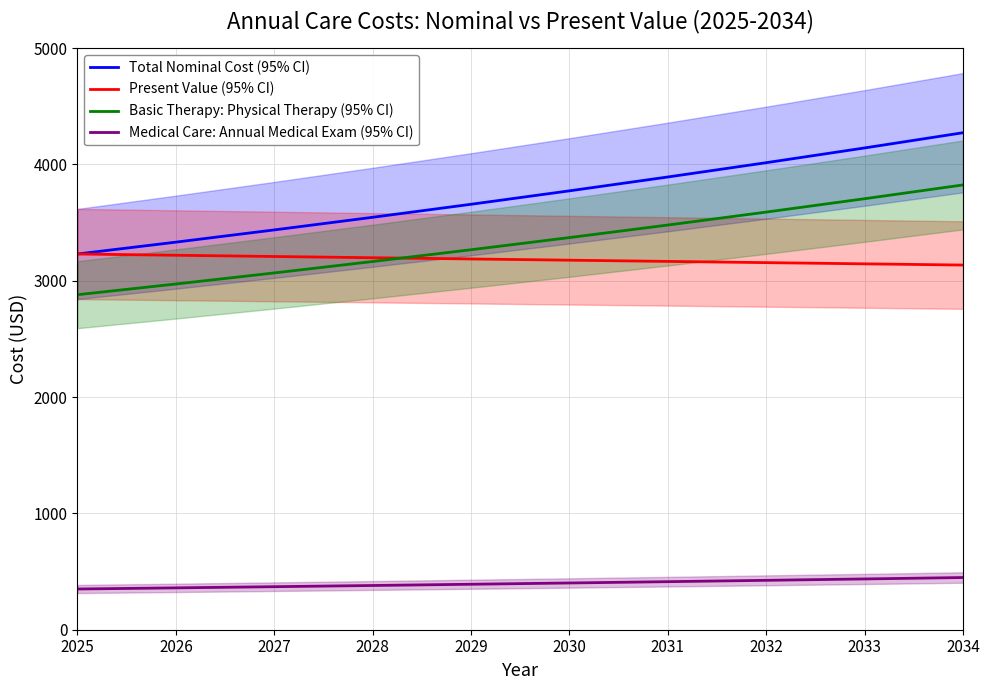

How many categories are shown in the chart?

10